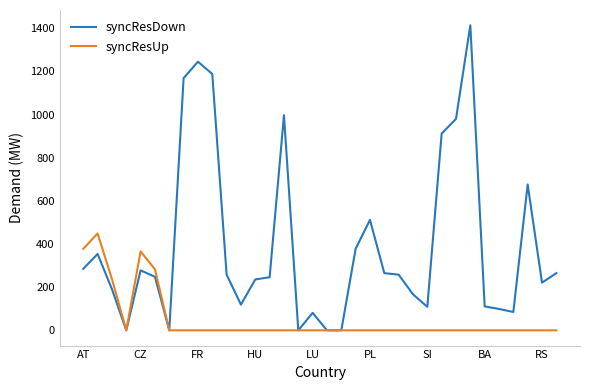

What is the highest value of the syncResUp series?

449